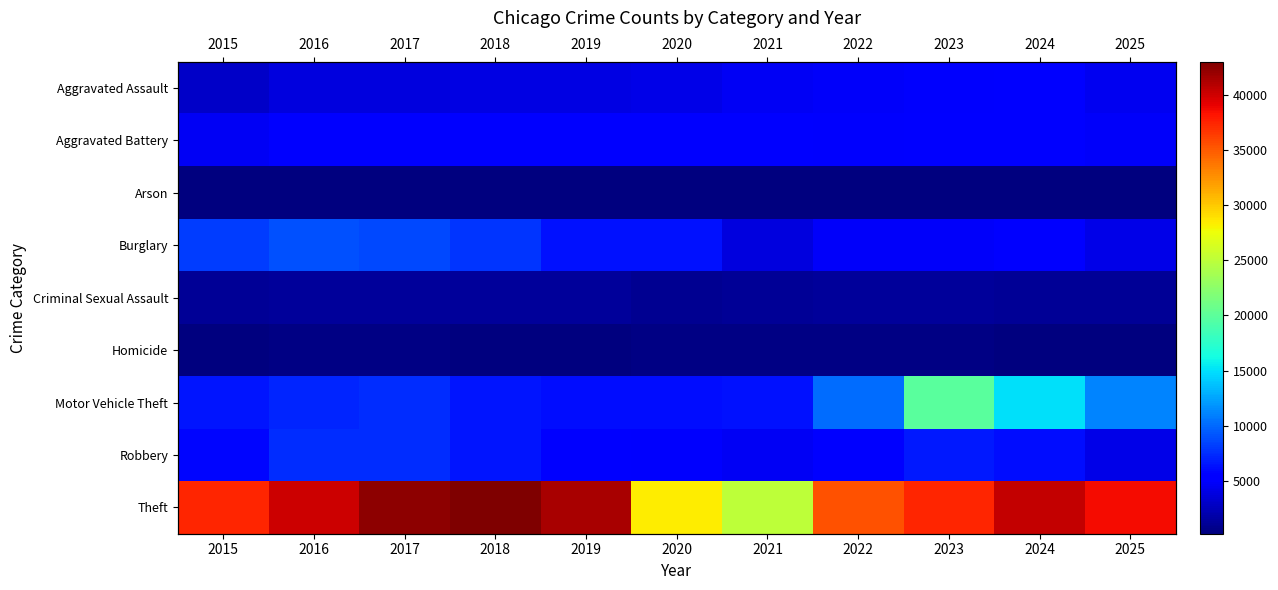

Which has a higher value, 2016 or 2019?

2019